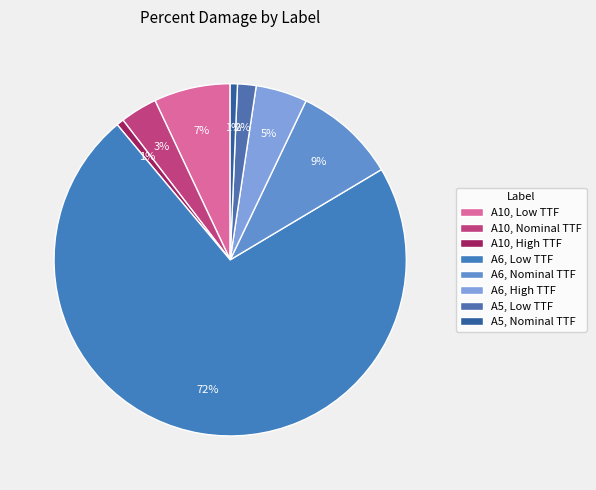

True or false: A10, High TTF accounts for 10% of the total.

False